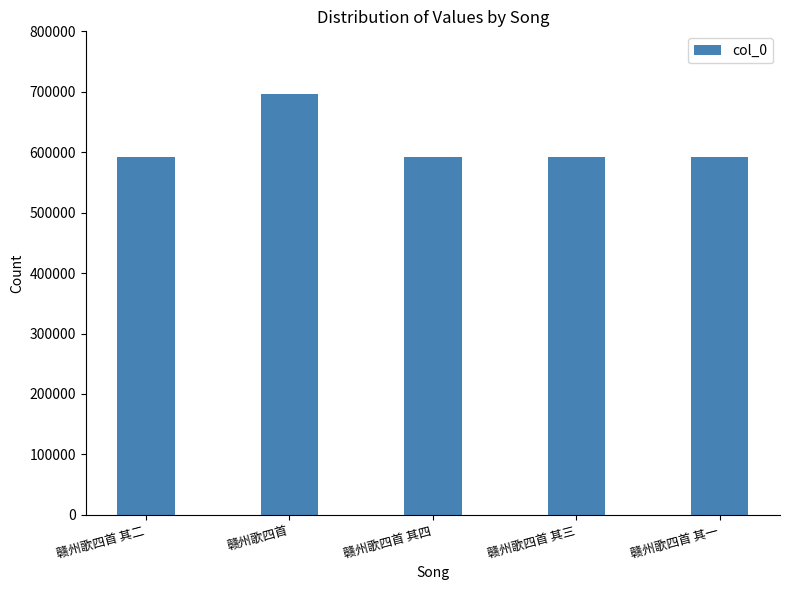

Which label corresponds to the largest value in the chart?

赣州歌四首